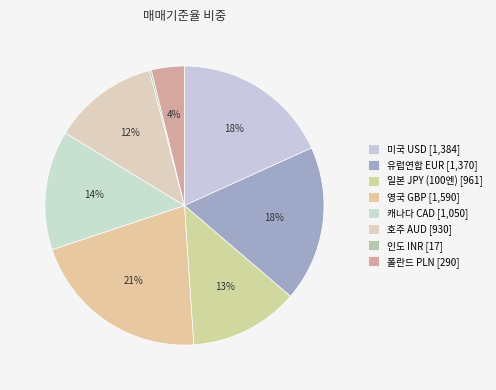

Is there any slice that represents more than half of the pie?

No